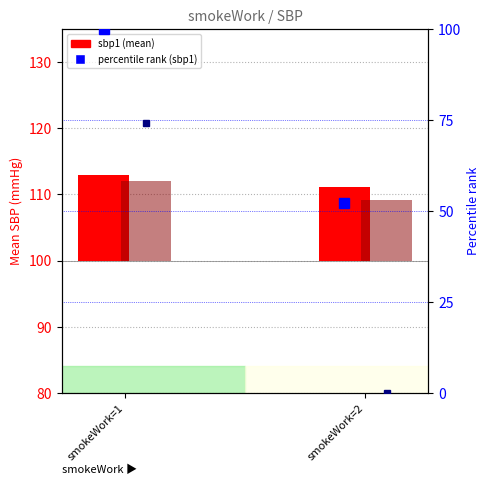

What value does the pct sbp2 series have at smokeWork=1?

74.2